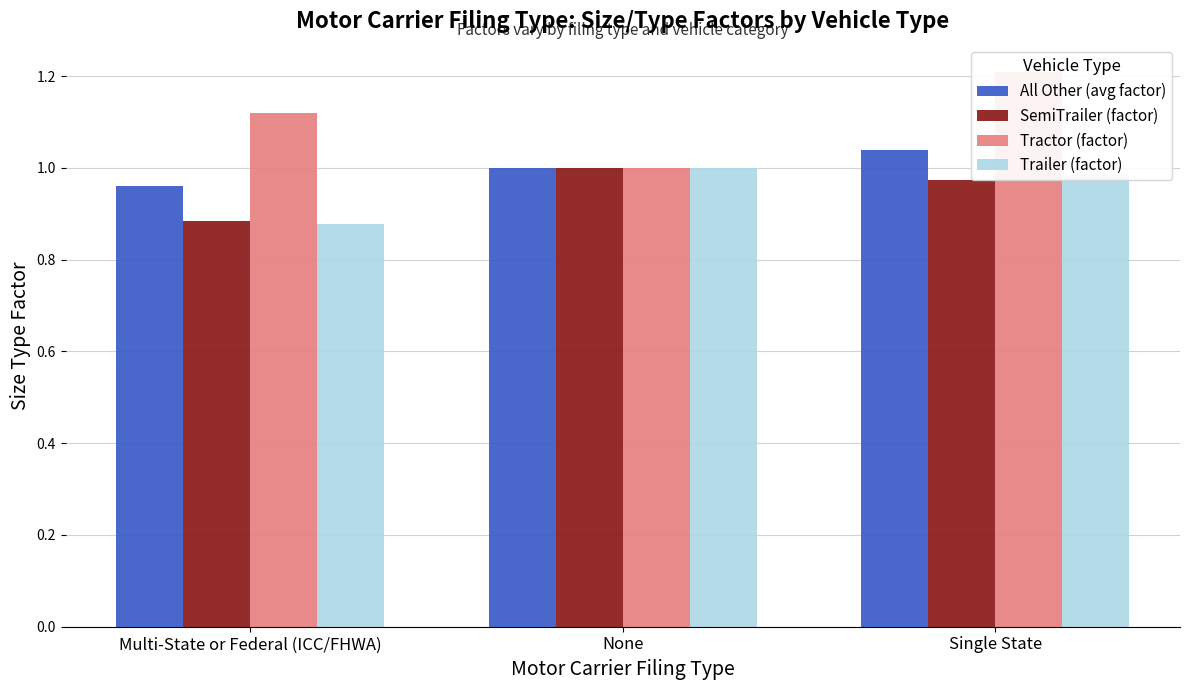

Reading left to right, list all the values displayed in this chart.

All Other (avg factor): 1.0	1.0	1.0
SemiTrailer (factor): 0.9	1.0	1.0
Tractor (factor): 1.1	1.0	1.2
Trailer (factor): 0.9	1.0	1.0